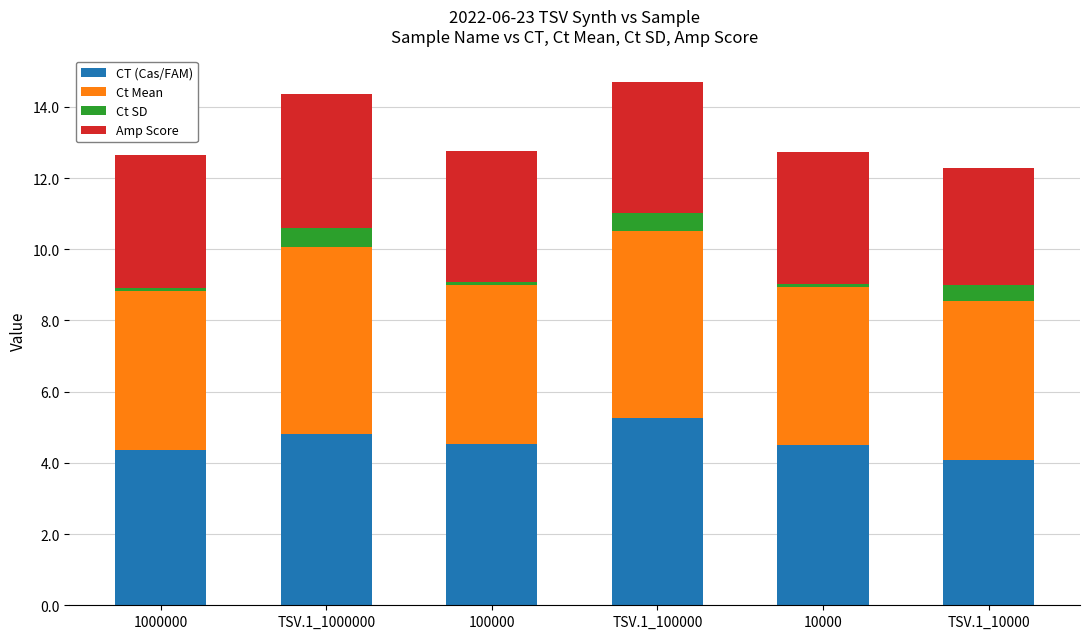

The value of CT (Cas/FAM) at 100000 is 4.5. True or false?

True